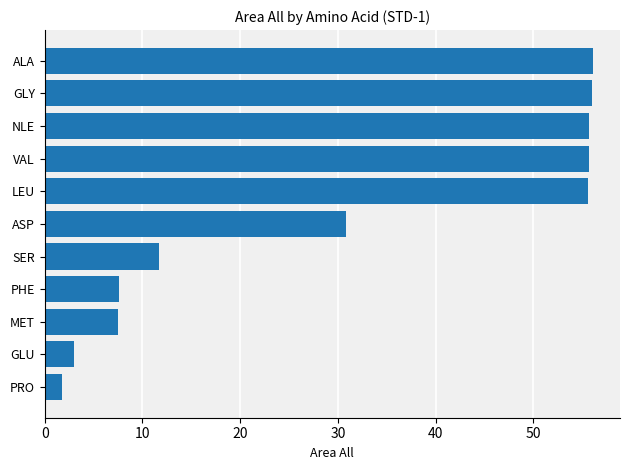

What is the difference between the values at GLU and MET?

4.5